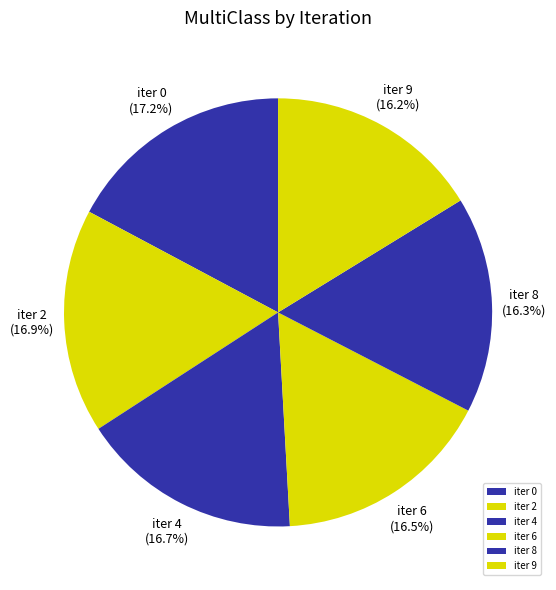

To the nearest percent, what is the difference between the largest and smallest slice percentages?

1%